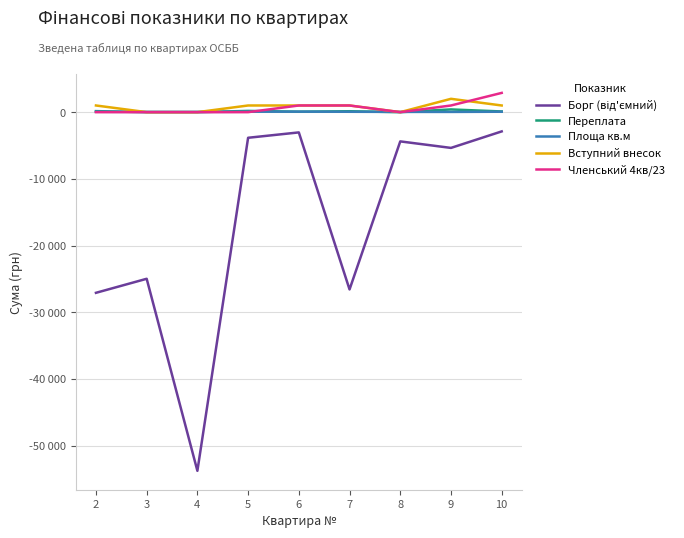

Does the chart display data point markers on the line(s)?

No